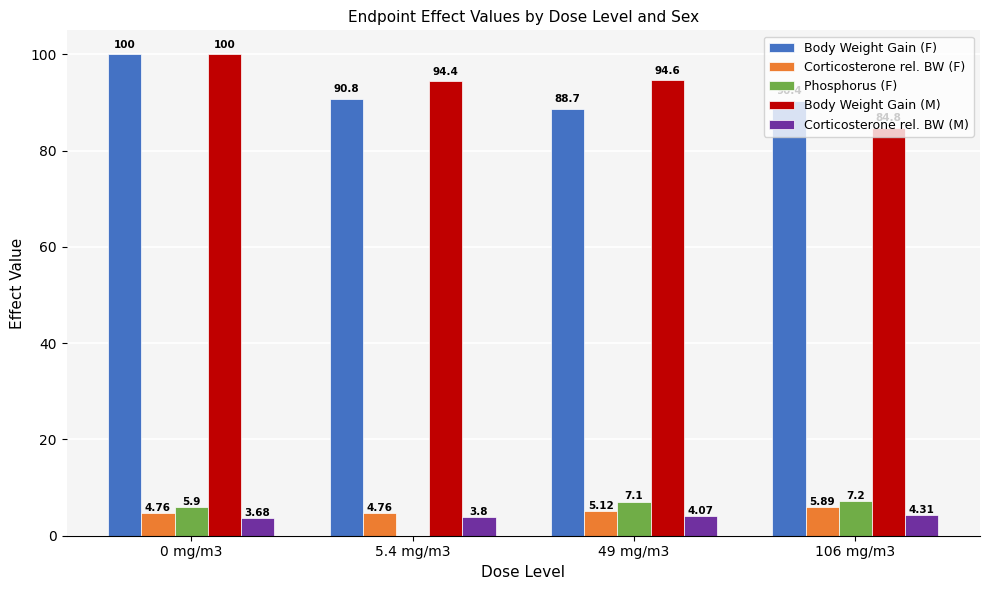

Is it true that Body Weight Gain (F) equals 90.8 at 5.4 mg/m3?

True